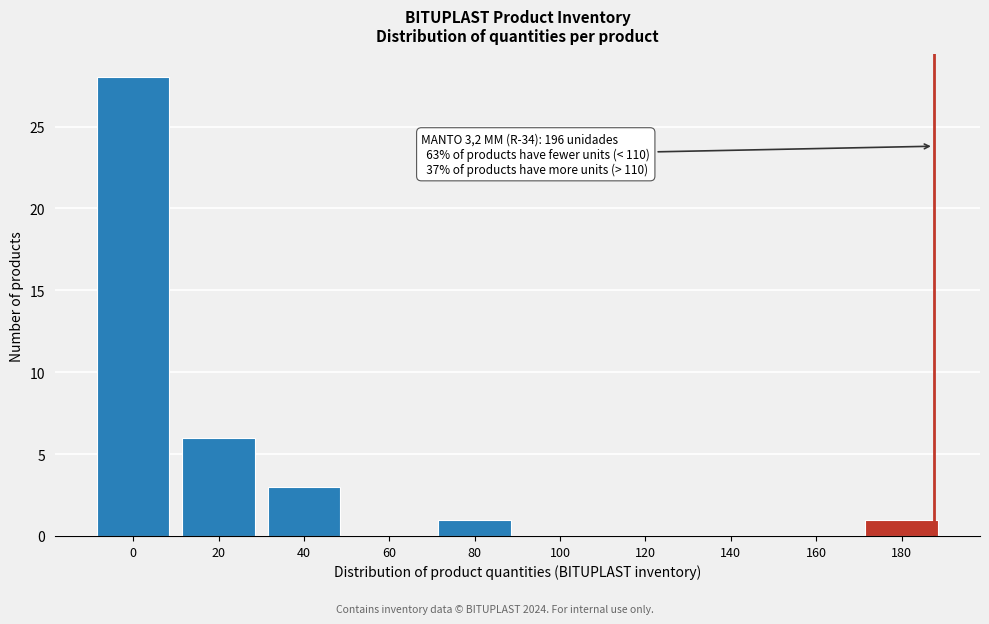

Reading left to right, extract all data points from this chart.

0=28	20=6	40=3	60=0	80=1	100=0	120=0	140=0	160=0	180=1